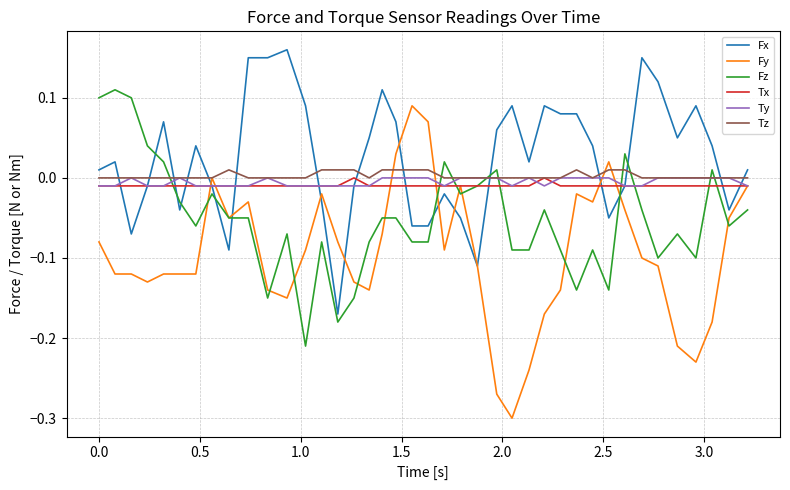

Which series has the largest range (max minus min)?

Fy